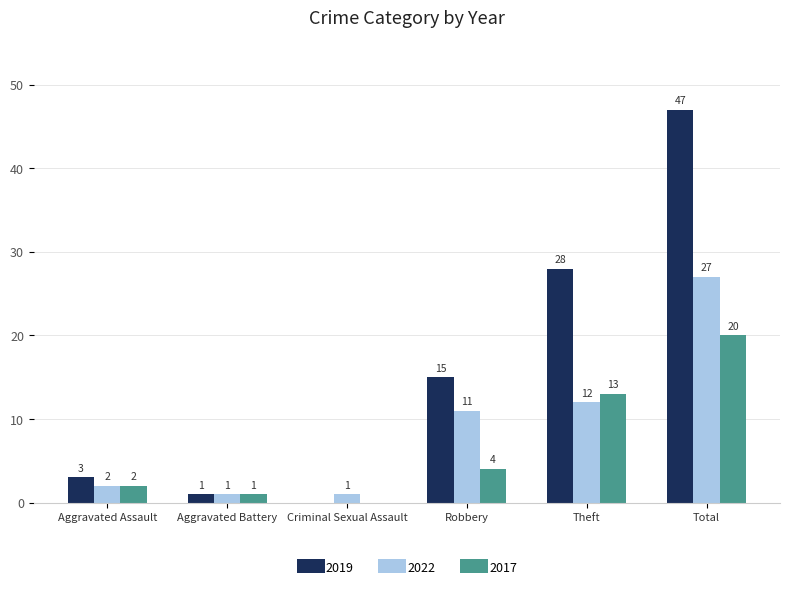

How many categories are shown in the chart?

6